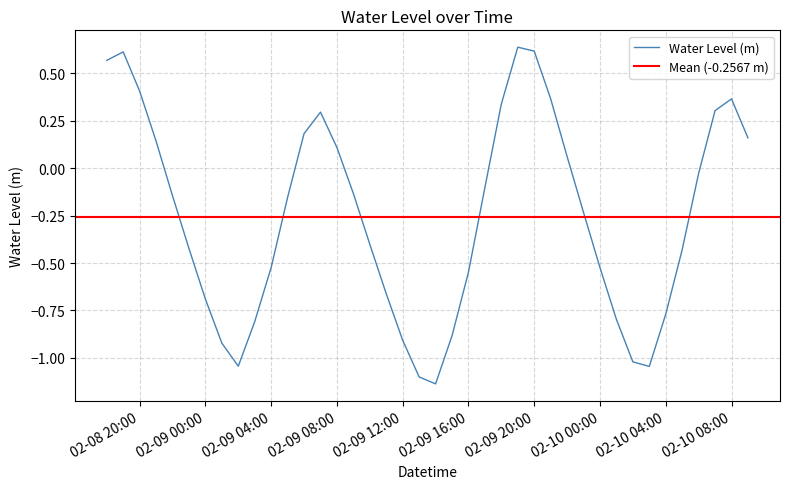

True or false: the data has more than 2 interior local peaks.

True